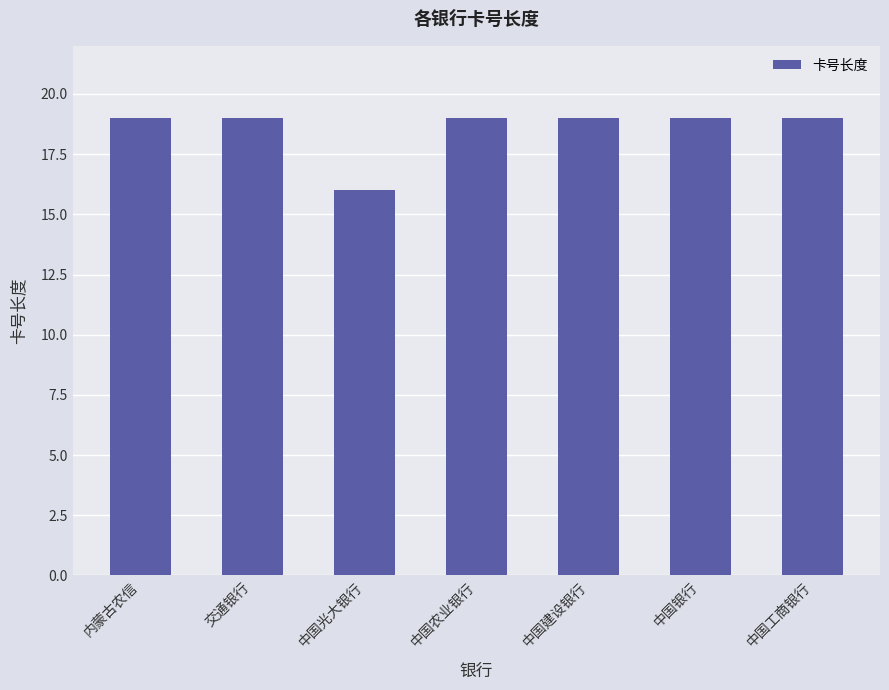

Are the bars grouped side by side (vs. stacked)?

No